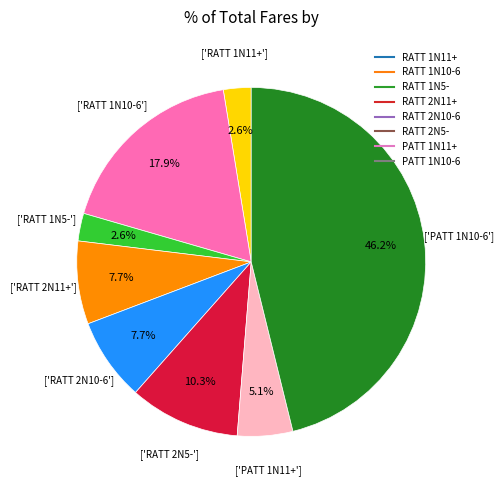

Is there a majority slice in this chart?

No